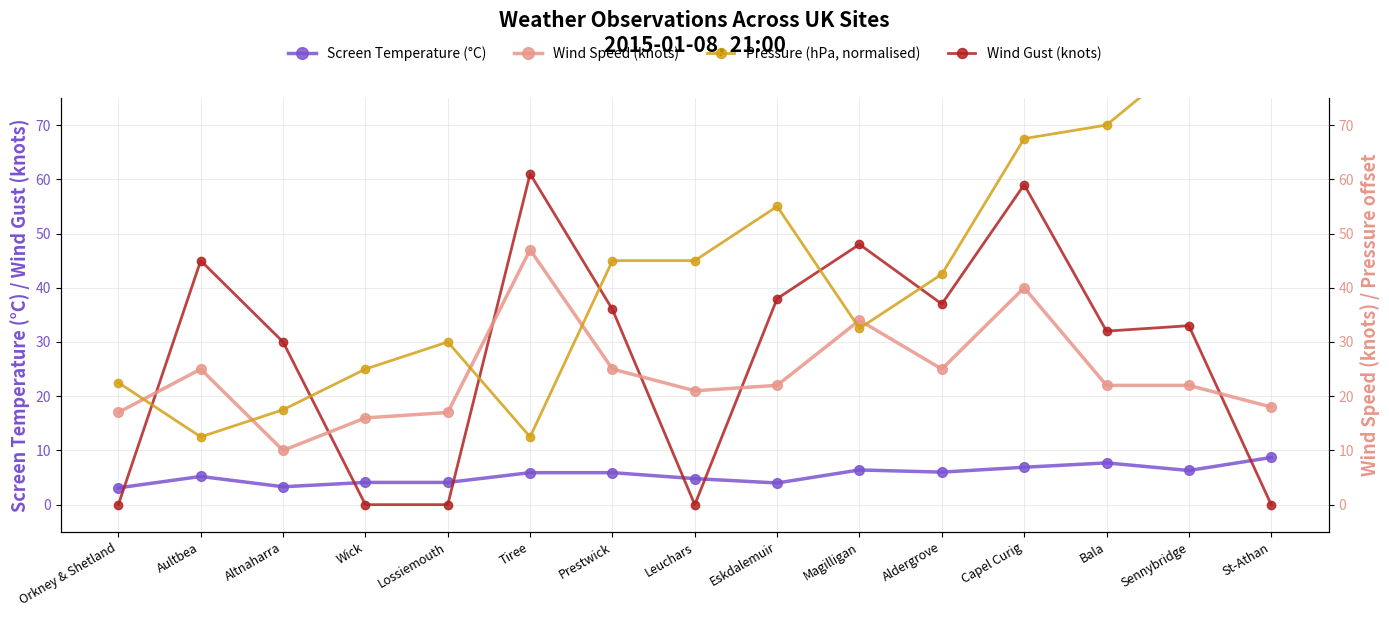

Does the chart have visible grid lines?

Yes